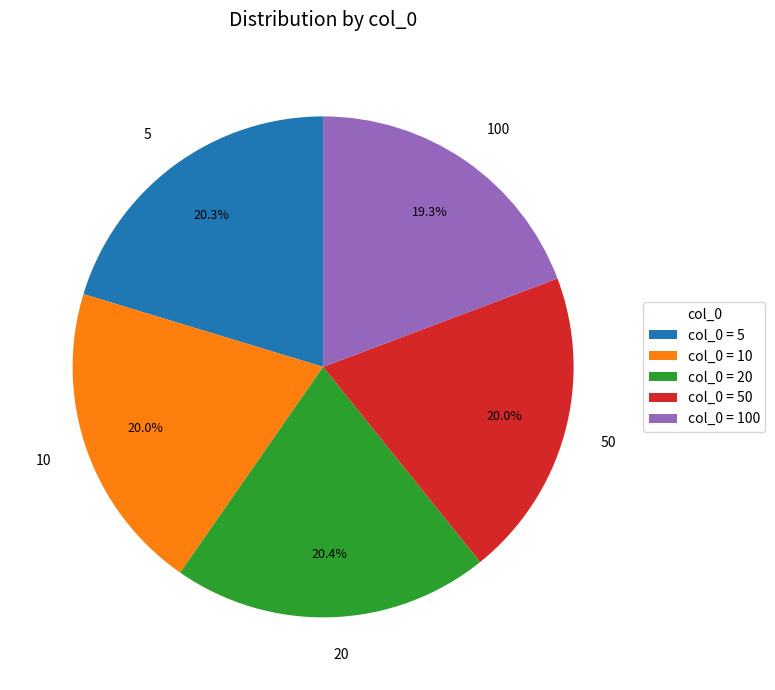

Is the sum of 100 and 20 greater than half?

No